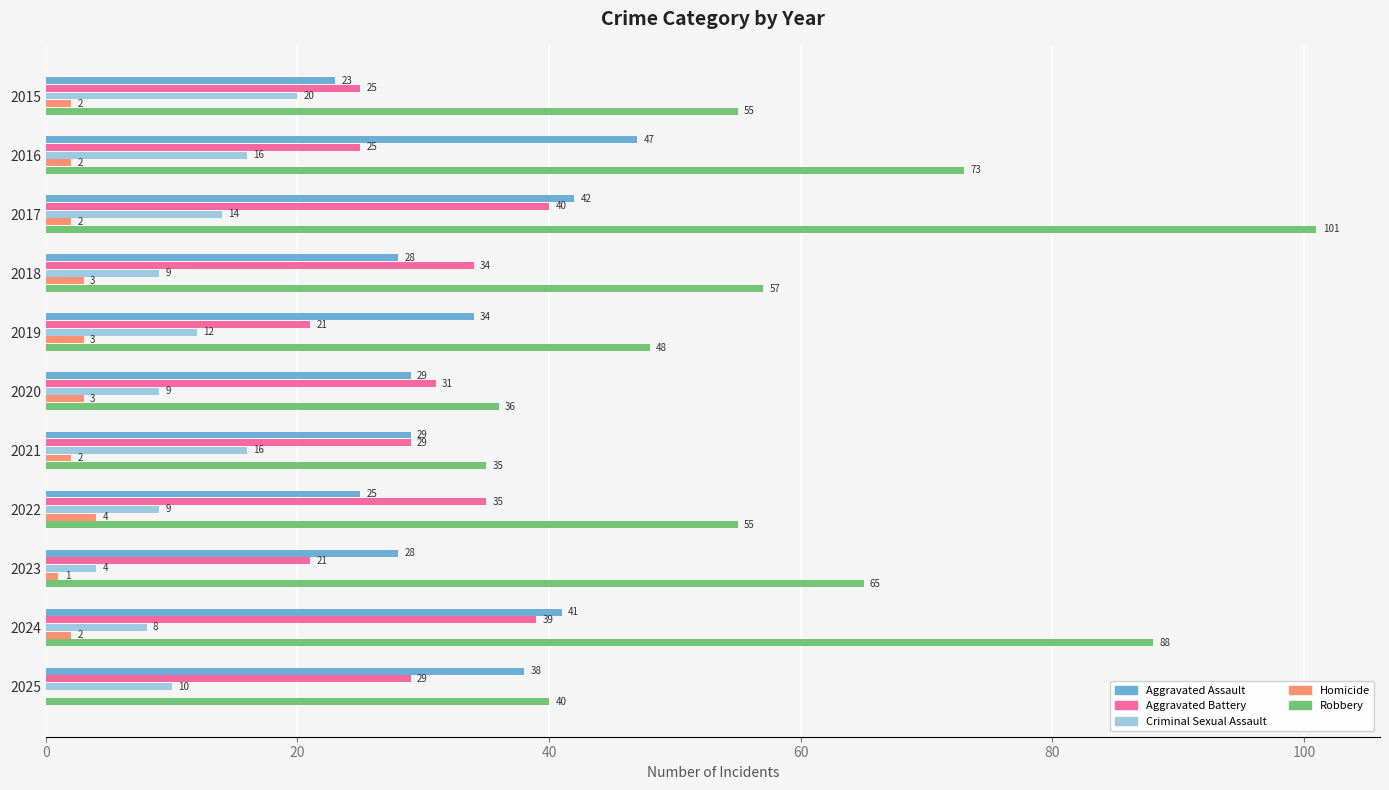

What is the approximate value of Criminal Sexual Assault at 2020, to the nearest 10?

10